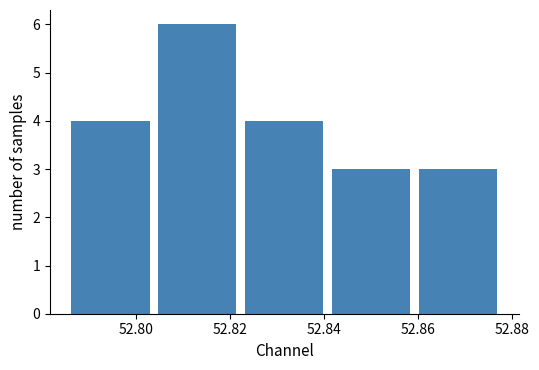

What is the height of the bar covering 52.860 to 52.878 on the x-axis? Neither the bar edges nor the heights are printed on the chart, so give them approximately, as read against the axes.

3